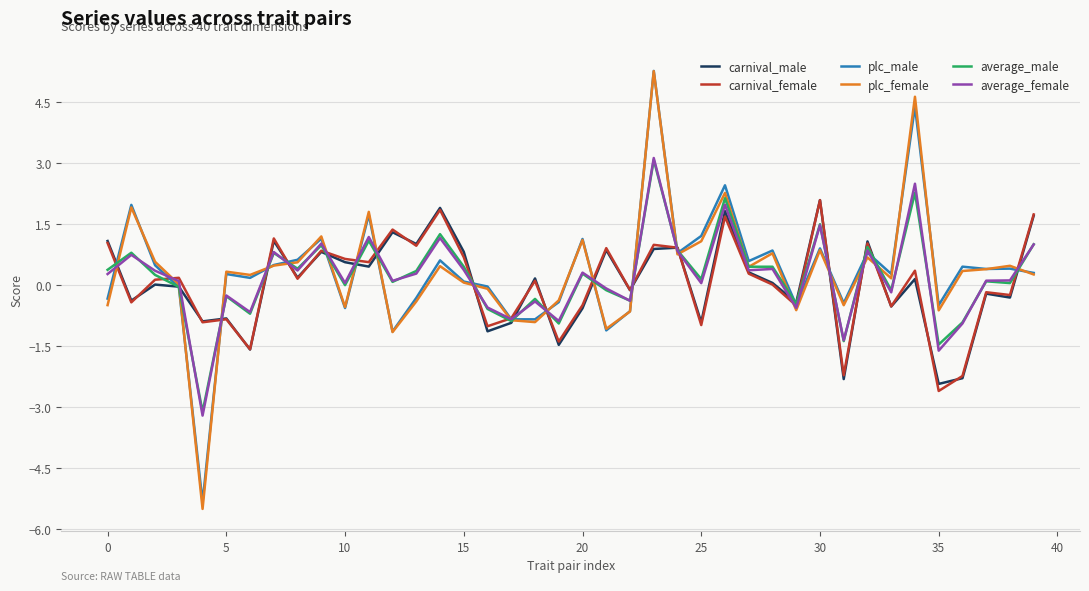

What are all the series names shown in the legend?

carnival_male, carnival_female, plc_male, plc_female, average_male, average_female